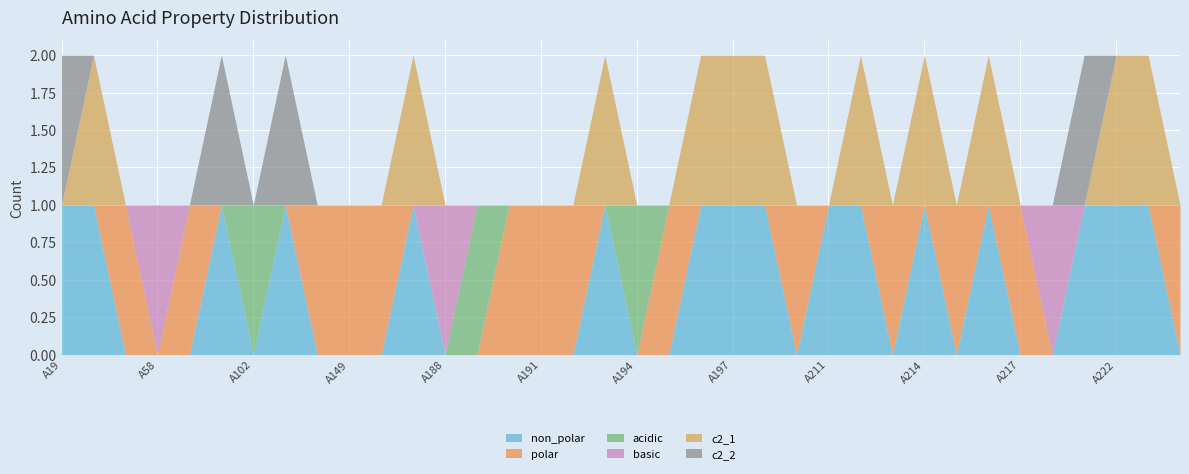

The value of c2_2 at A210 is 0. True or false?

True